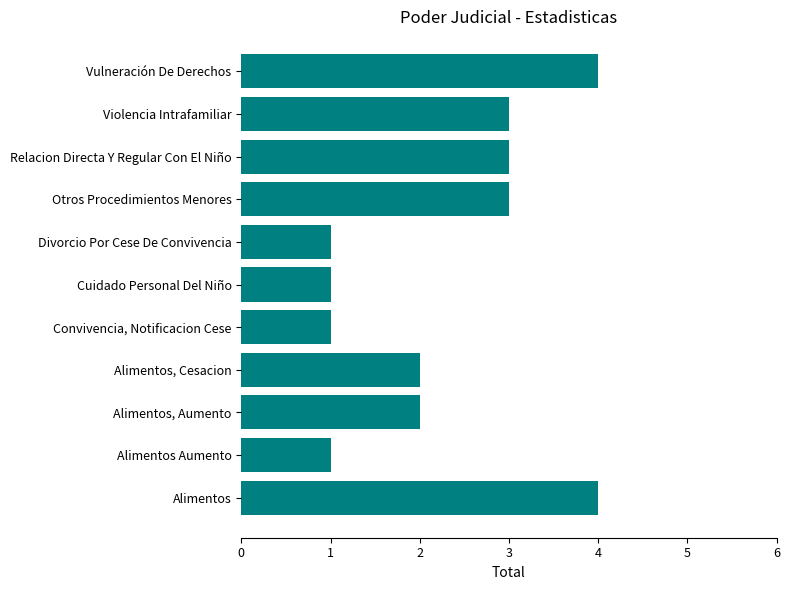

The chart shows a value of 1 at Divorcio Por Cese De Convivencia. True or false?

True